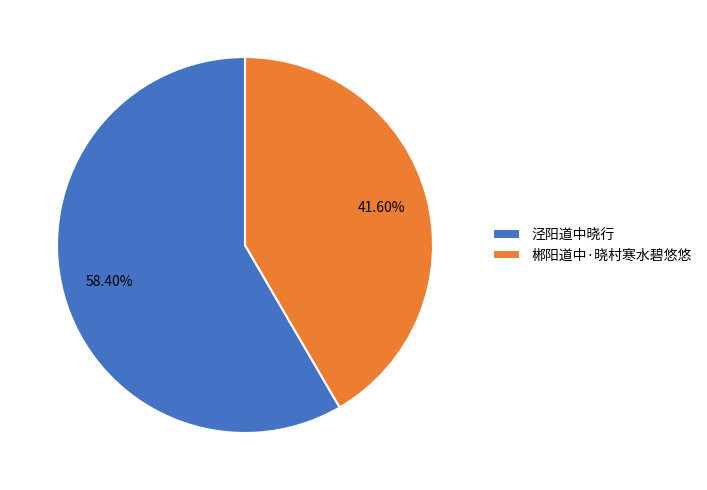

To the nearest percent, what is the average slice percentage?

50%